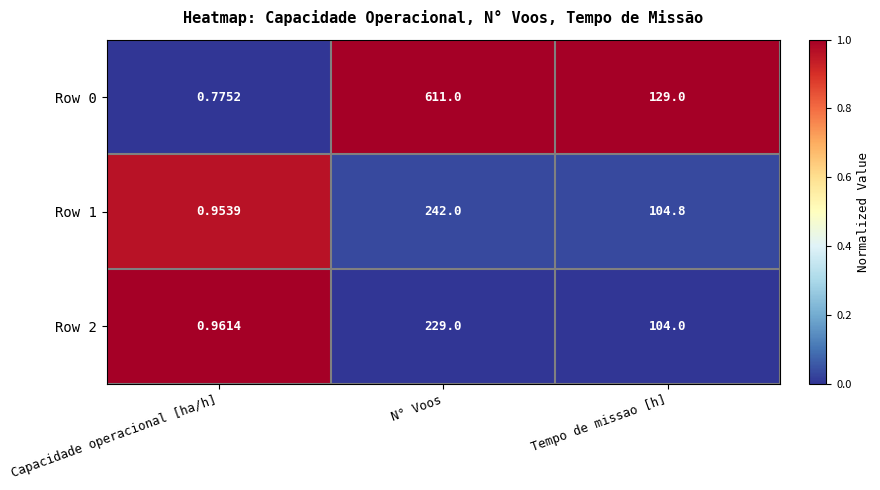

Rank the categories by Row 2 value from highest to lowest.

N° Voos, Tempo de missao [h], Capacidade operacional [ha/h]